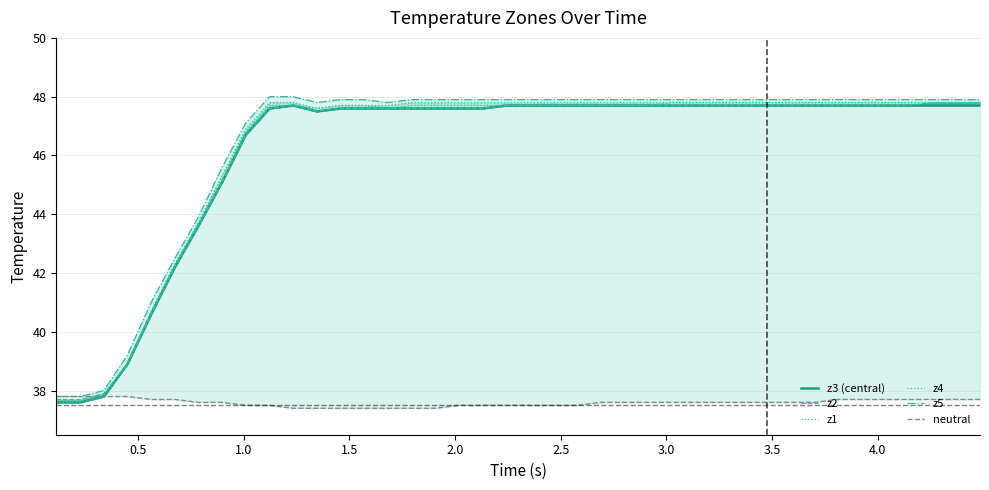

Is it true that z4 equals 23.4 at 3.5?

False